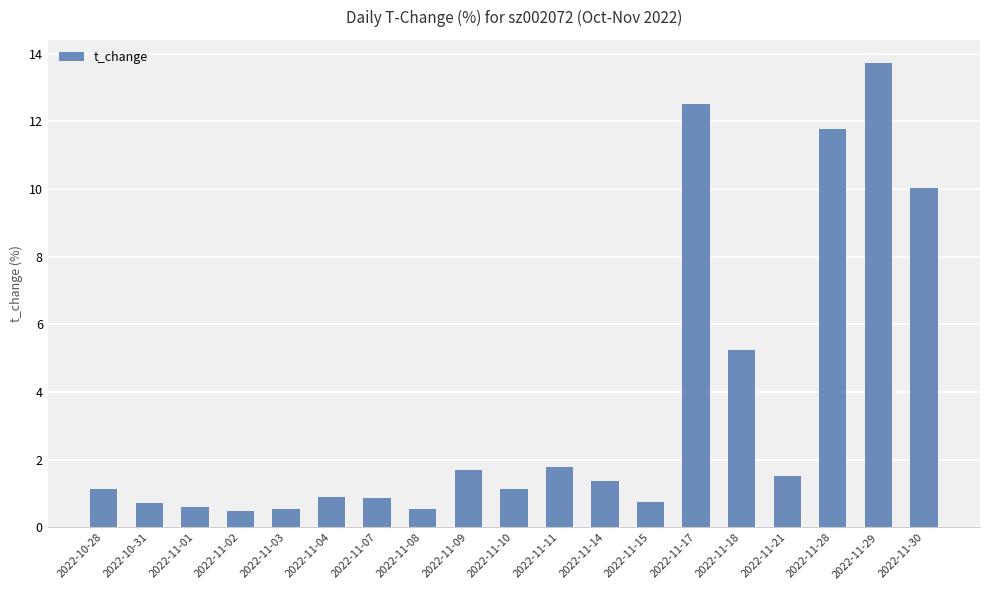

Where is the data nearest to the value 7?

2022-11-18